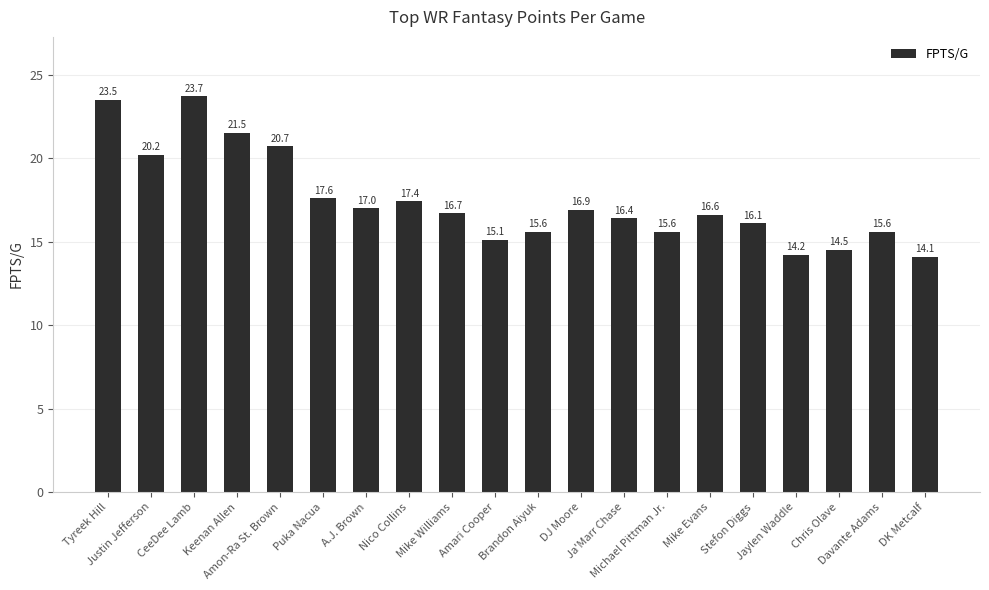

The chart shows a value of 12.5 at Keenan Allen. True or false?

False